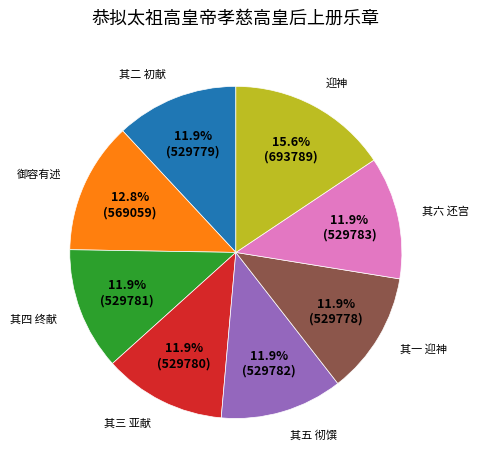

To the nearest percent, what is the difference between the largest and smallest slice percentages?

4%